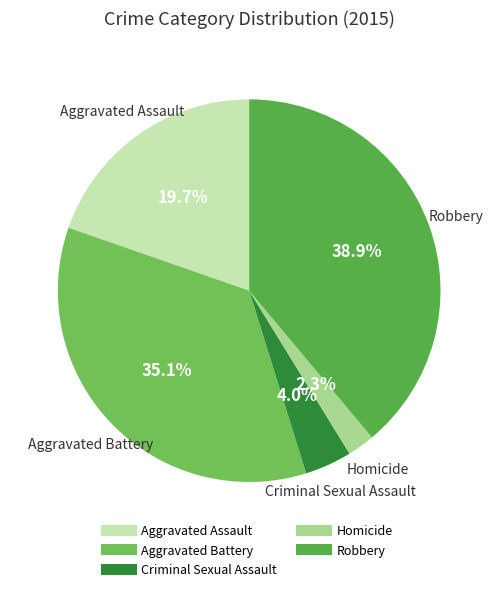

Between Aggravated Assault and Aggravated Battery, which is larger?

Aggravated Battery